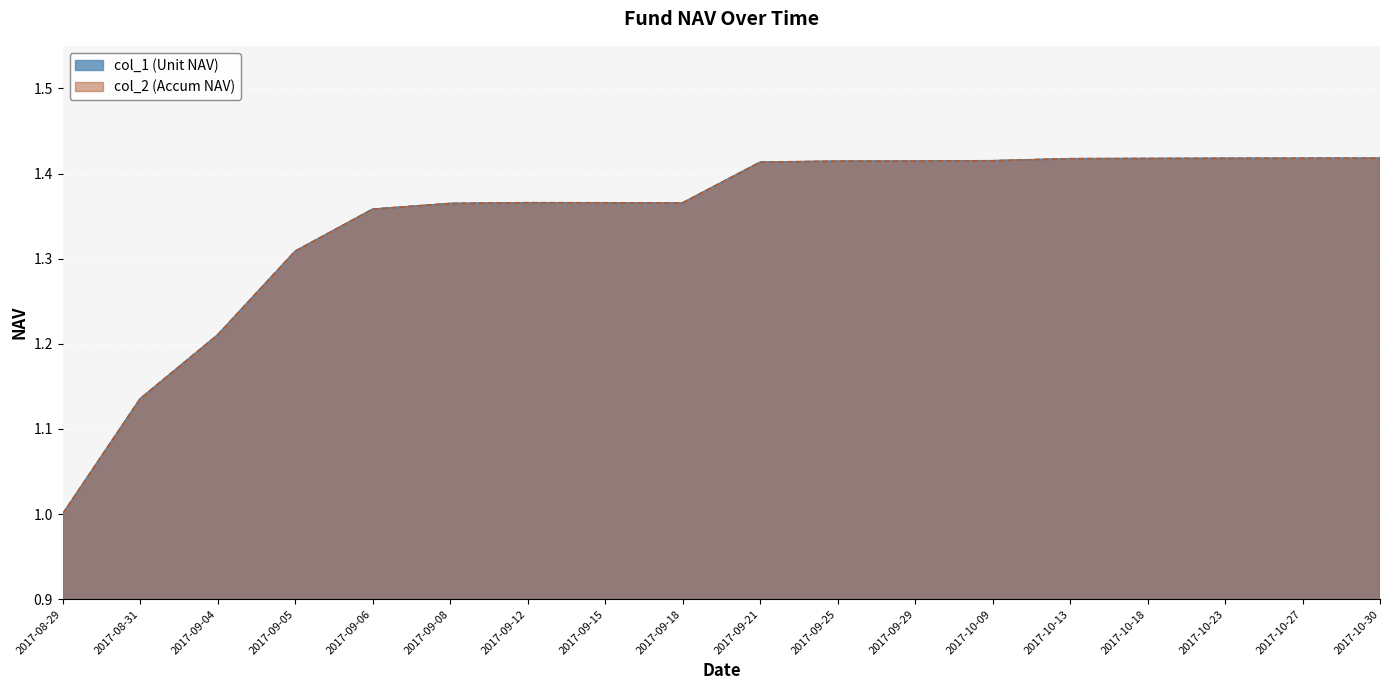

At 2017-10-23, list the series in order from largest to smallest.

col_1, col_2